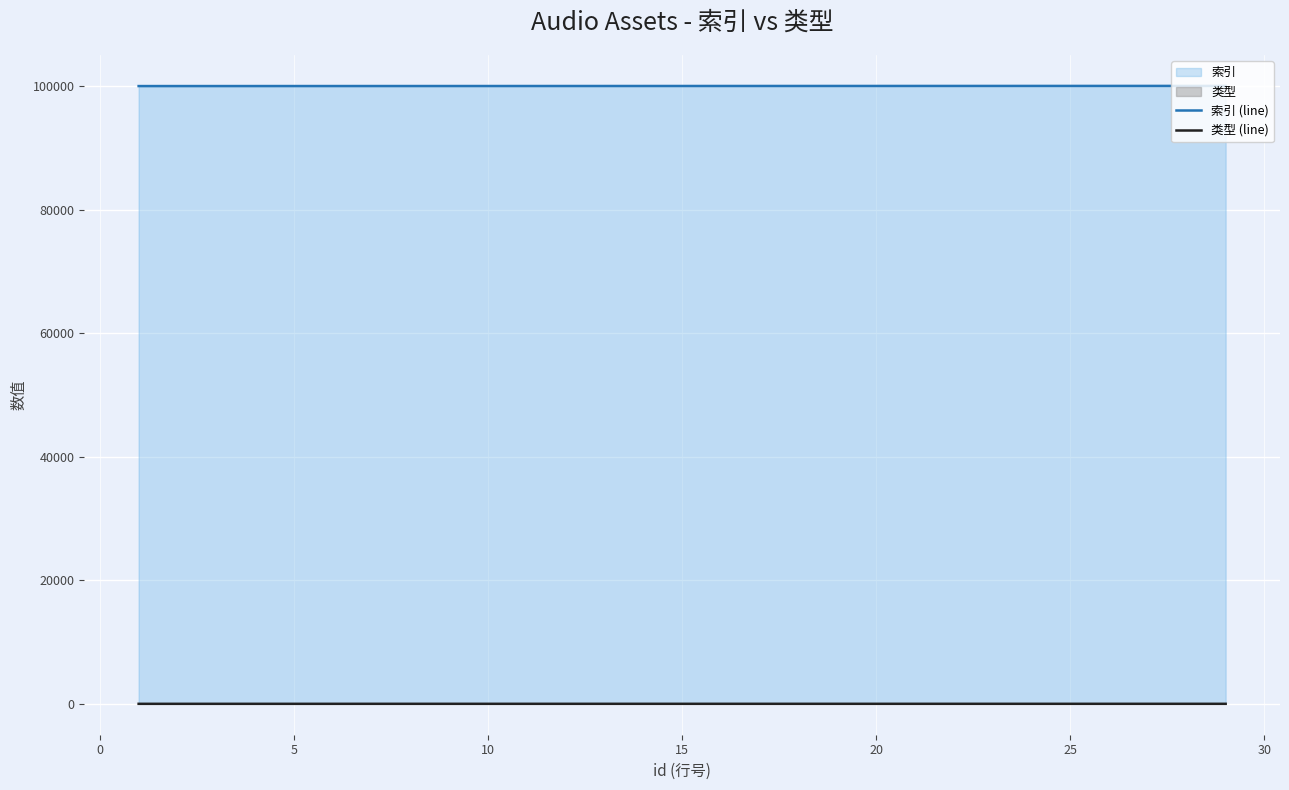

True or false: 索引 (line) and 类型 (line) intersect in this chart.

False